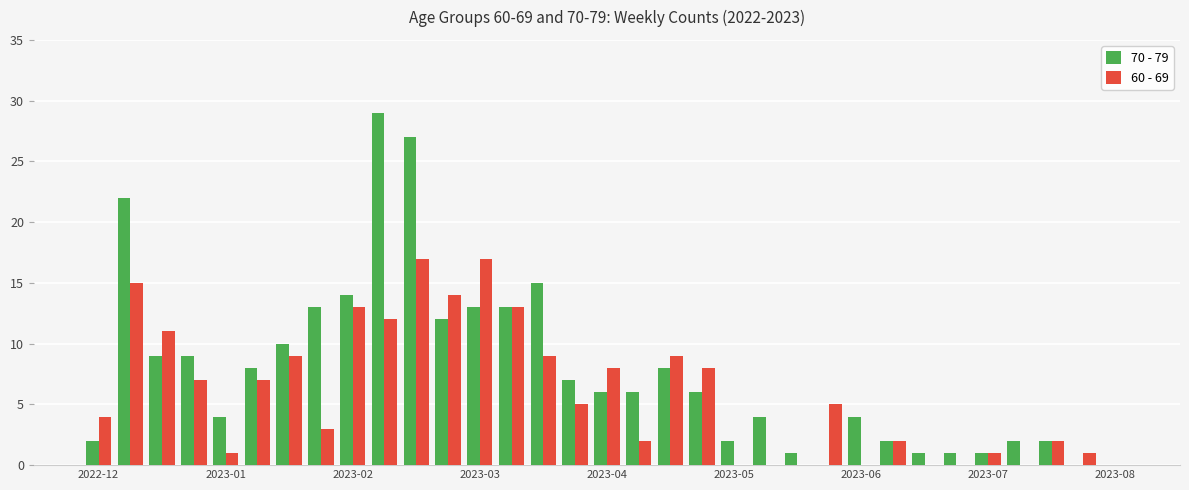

What is the sum of all 60 - 69 values?

195